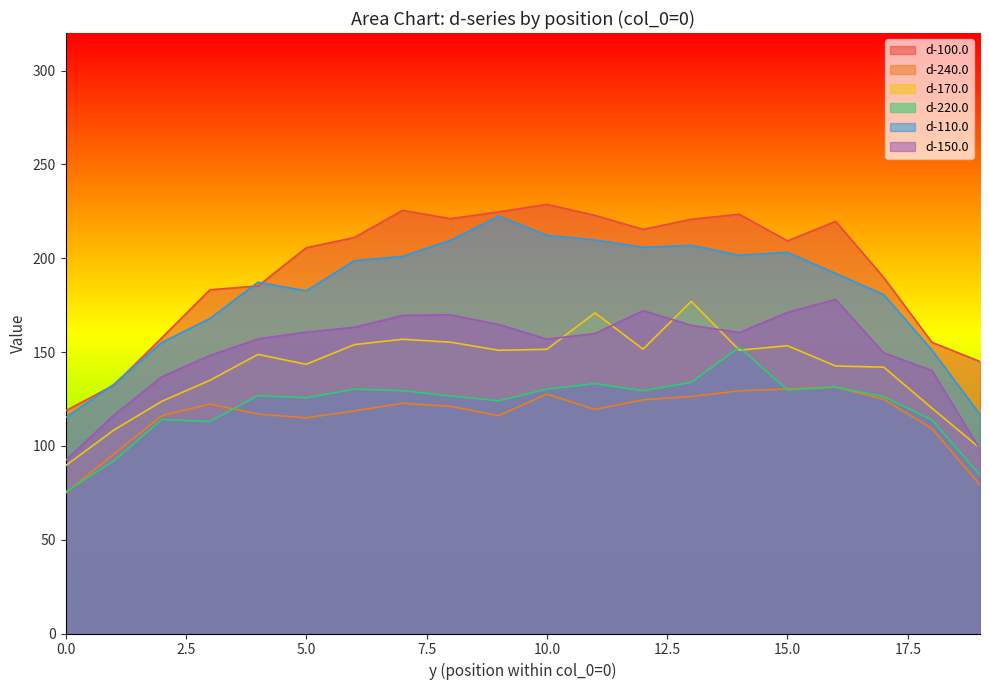

After their last crossing, which series has the higher values: d-170.0 or d-220.0?

d-170.0